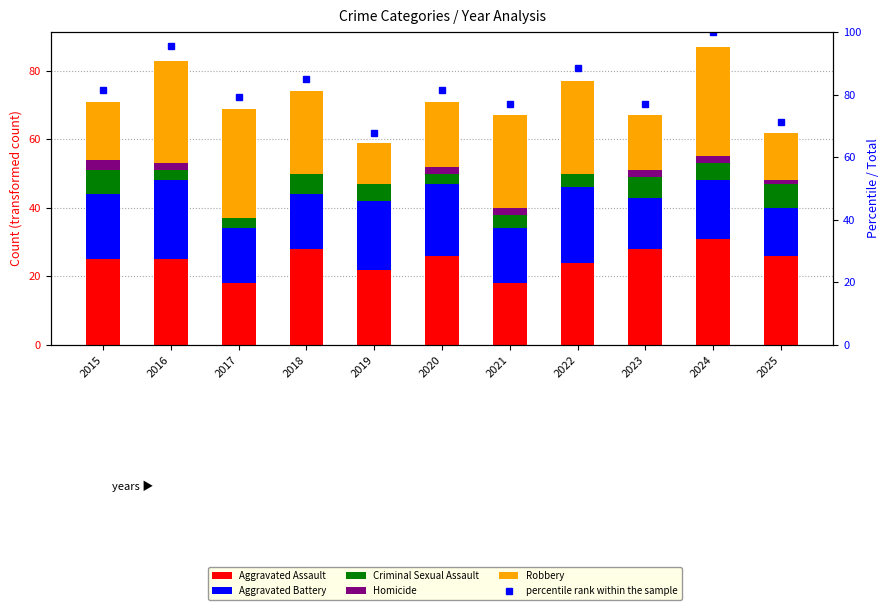

What is the total value across all series at 2025?

133.3